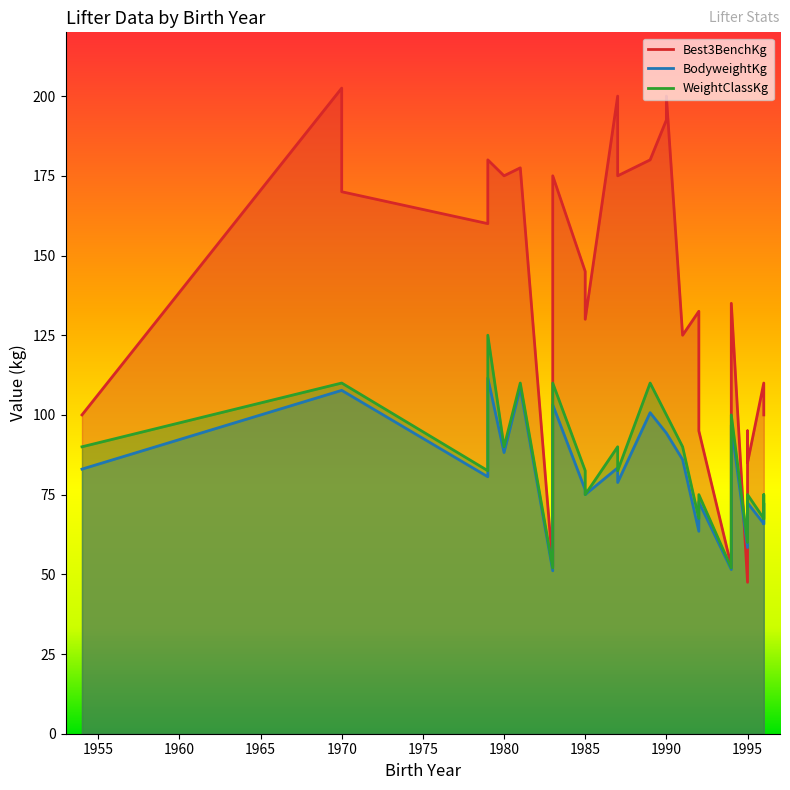

List the labels in order of BodyweightKg value, smallest first.

1983, 1994, 1995, 1992, 1996, 1996, 1992, 1996, 1995, 1995, 1992, 1985, 1985, 1987, 1979, 1954, 1987, 1991, 1980, 1990, 1990, 1994, 1989, 1983, 1970, 1970, 1981, 1979